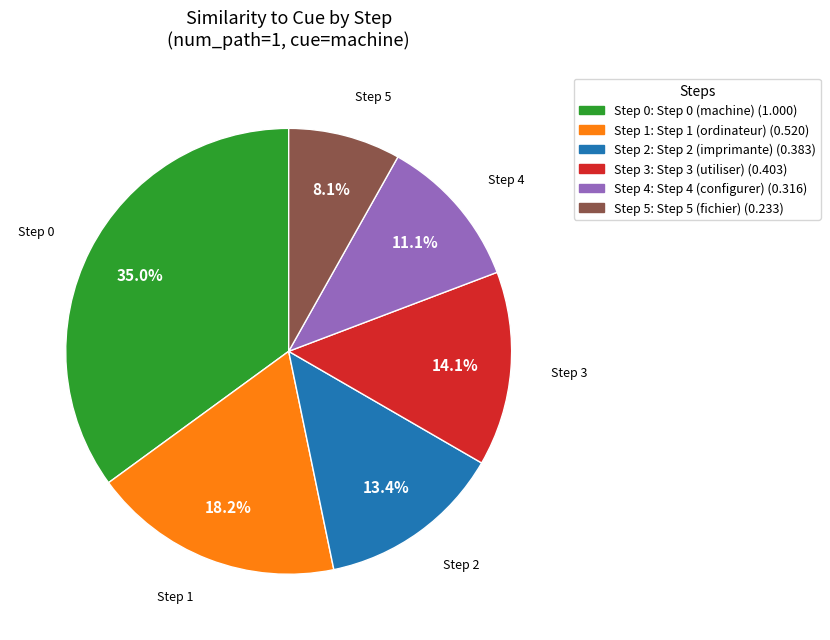

Is there any slice that represents more than half of the pie?

No